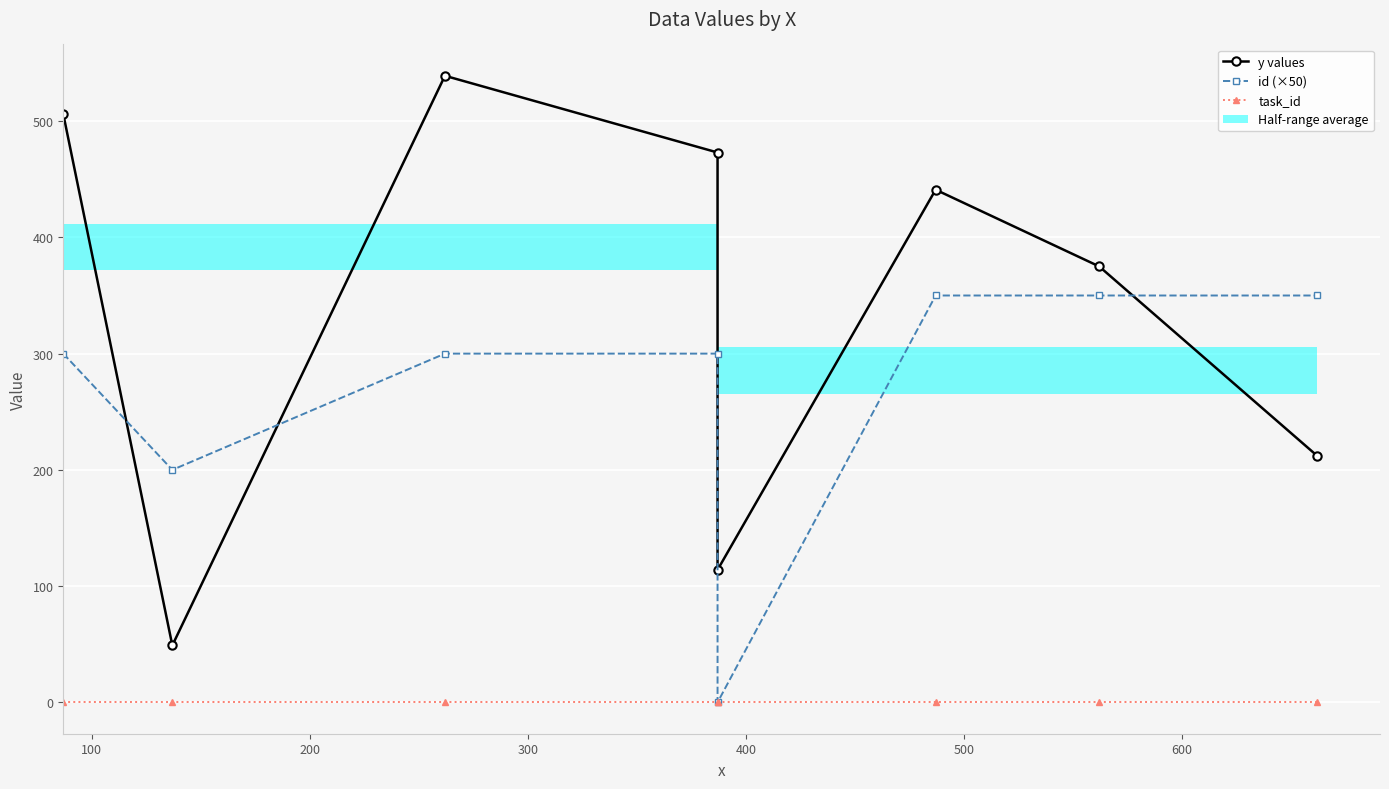

Reading right to left, transcribe all the data shown in this chart.

y values: 212	375	441	114	473	539	49	506
id (×50): 350	350	350	0	300	300	200	300
task_id: 0	0	0	0	0	0	0	0